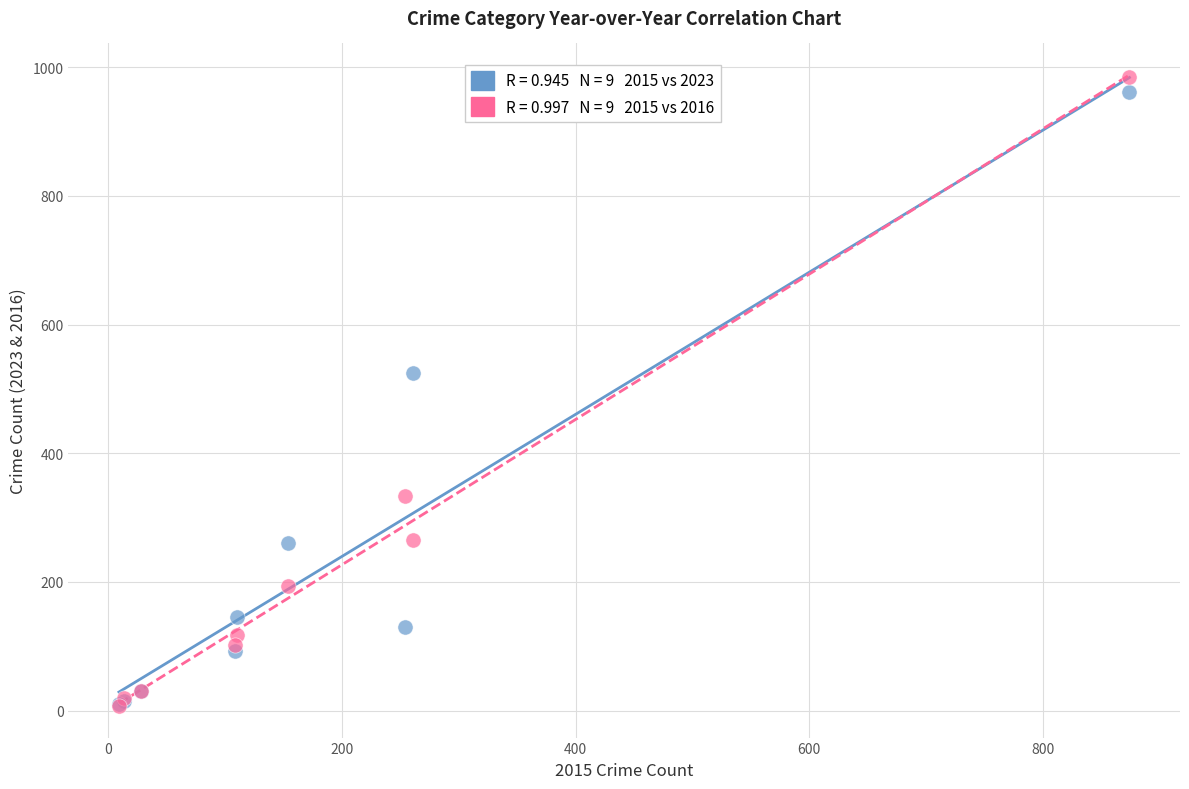

Across all series, what Y value is closest to 495?

524